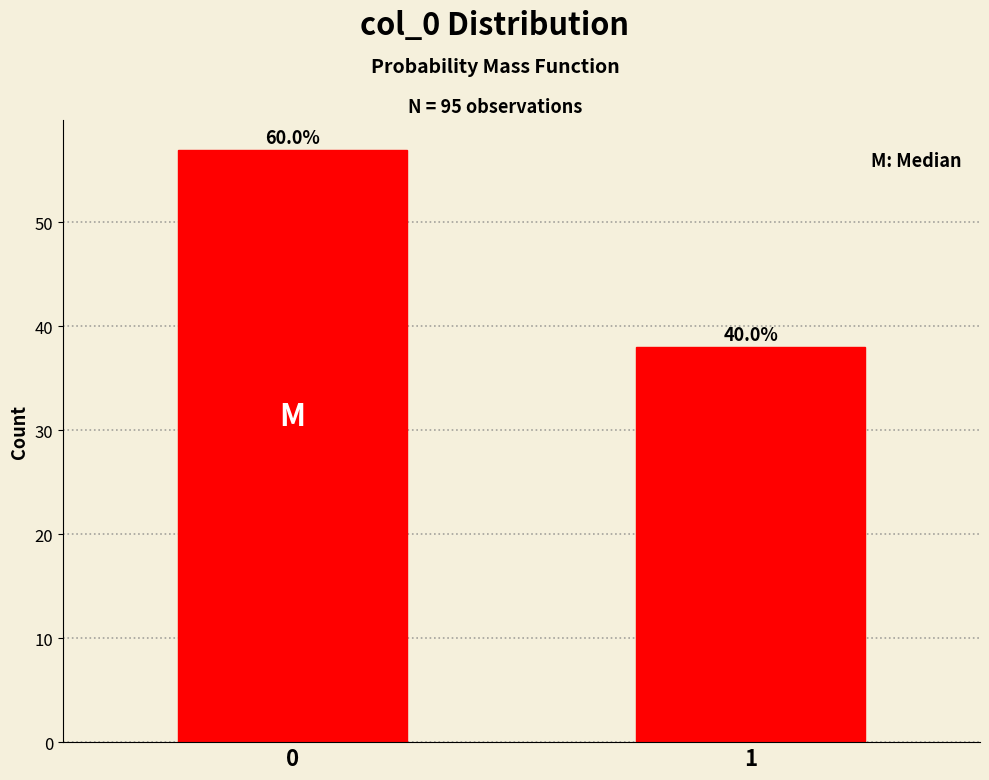

How many bars are there in total?

2